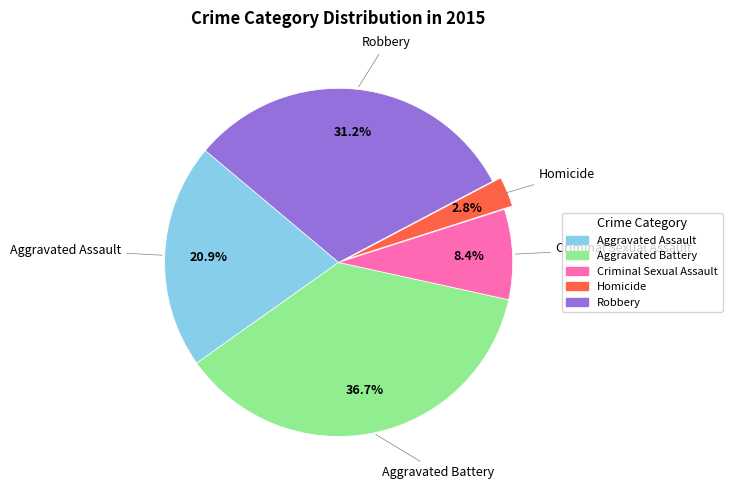

Approximately how many times larger is the value at Homicide compared to Aggravated Assault?

0.1